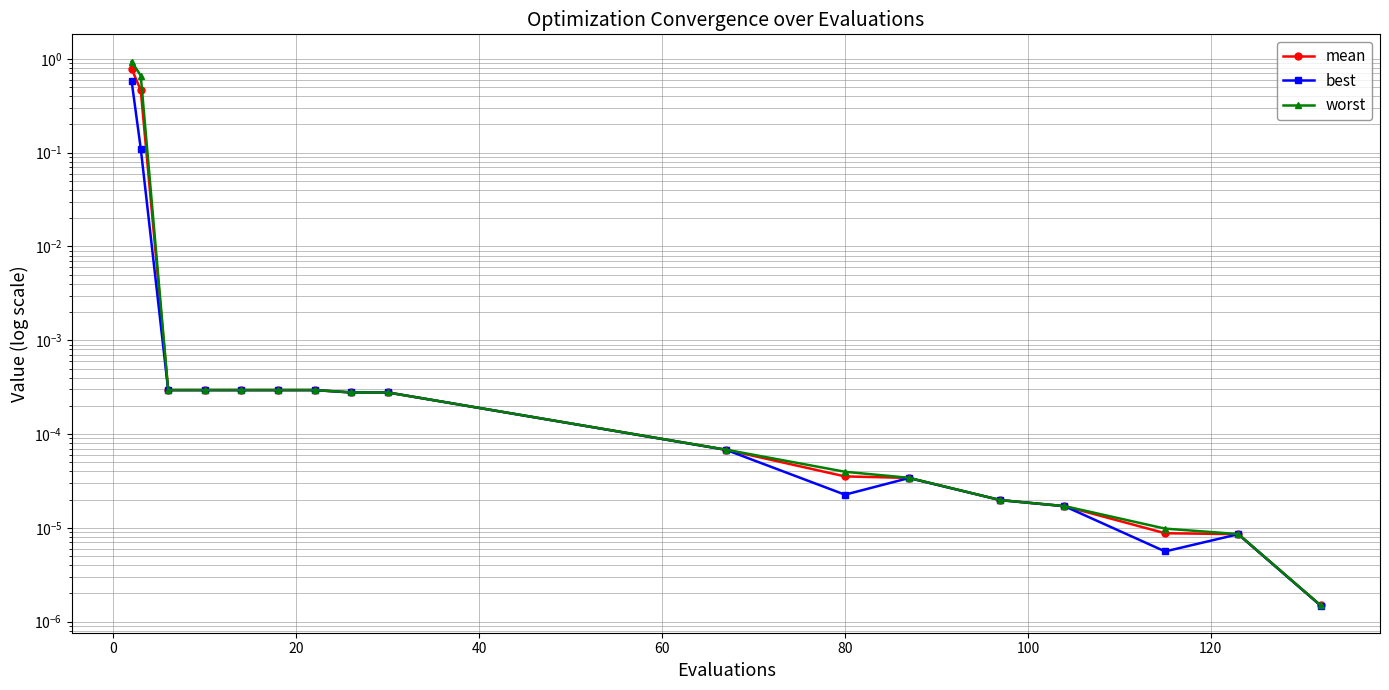

True or false: mean and worst cross at least once.

False